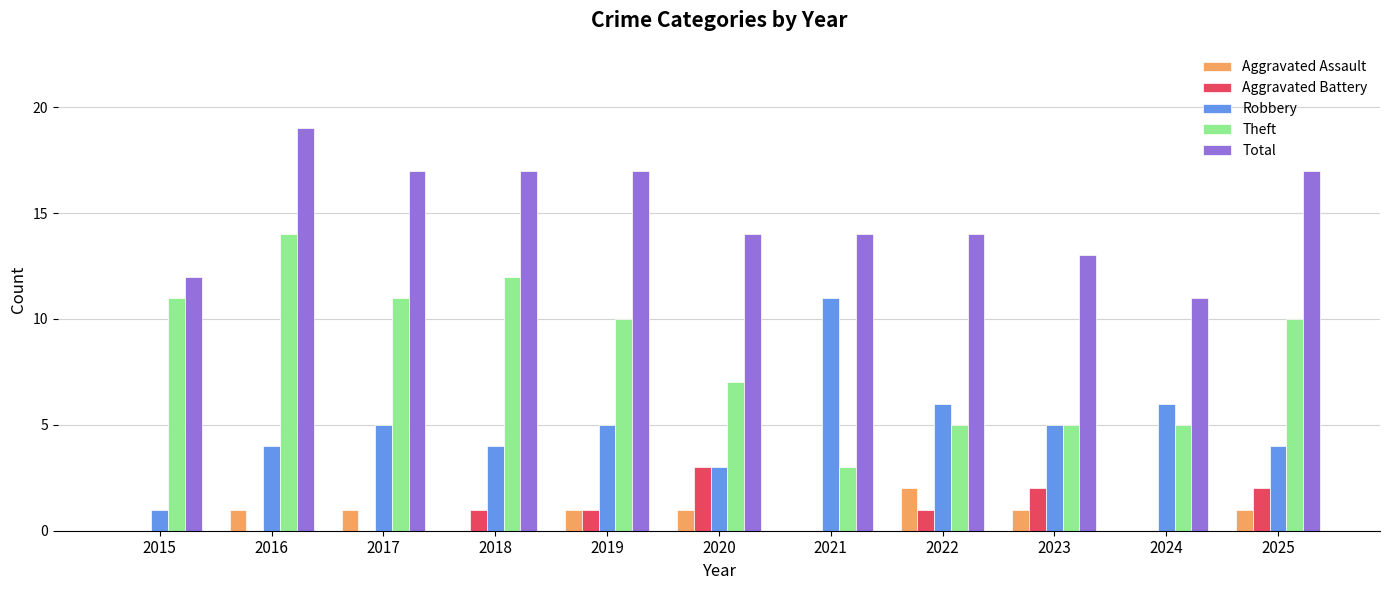

What is the sum of all Theft values?

93